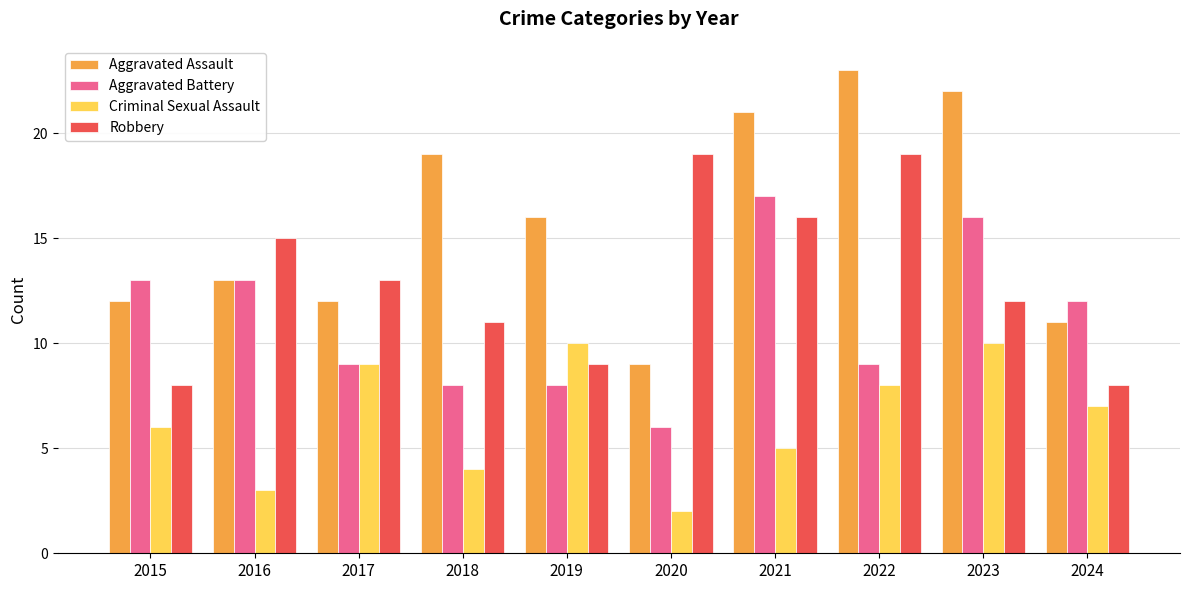

What is the sum of all Aggravated Assault values?

158